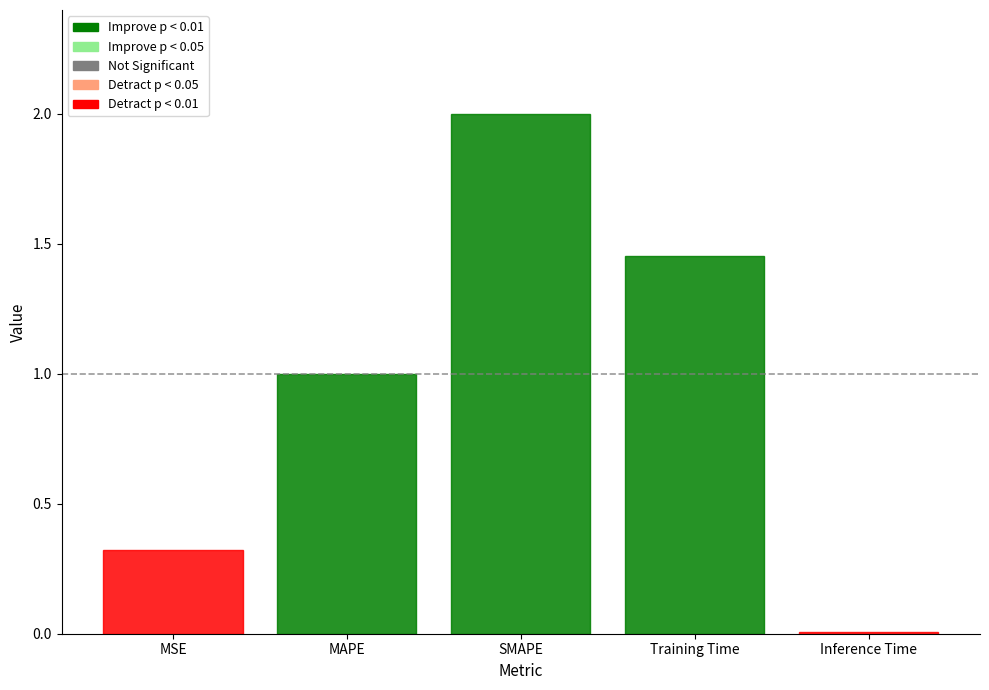

Which label corresponds to the largest value in the chart?

SMAPE